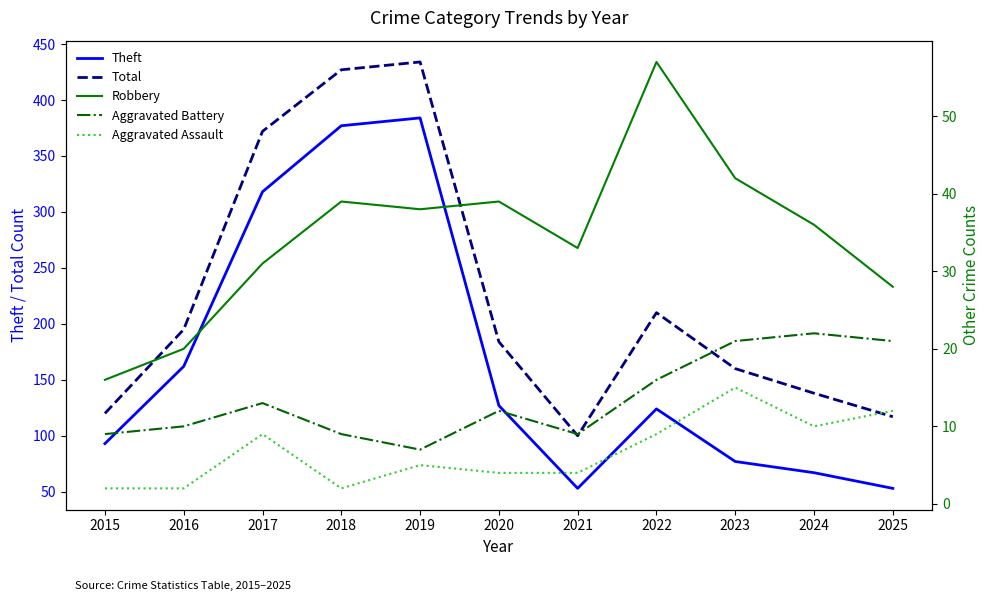

At which category is the sum across all series the highest?

2019